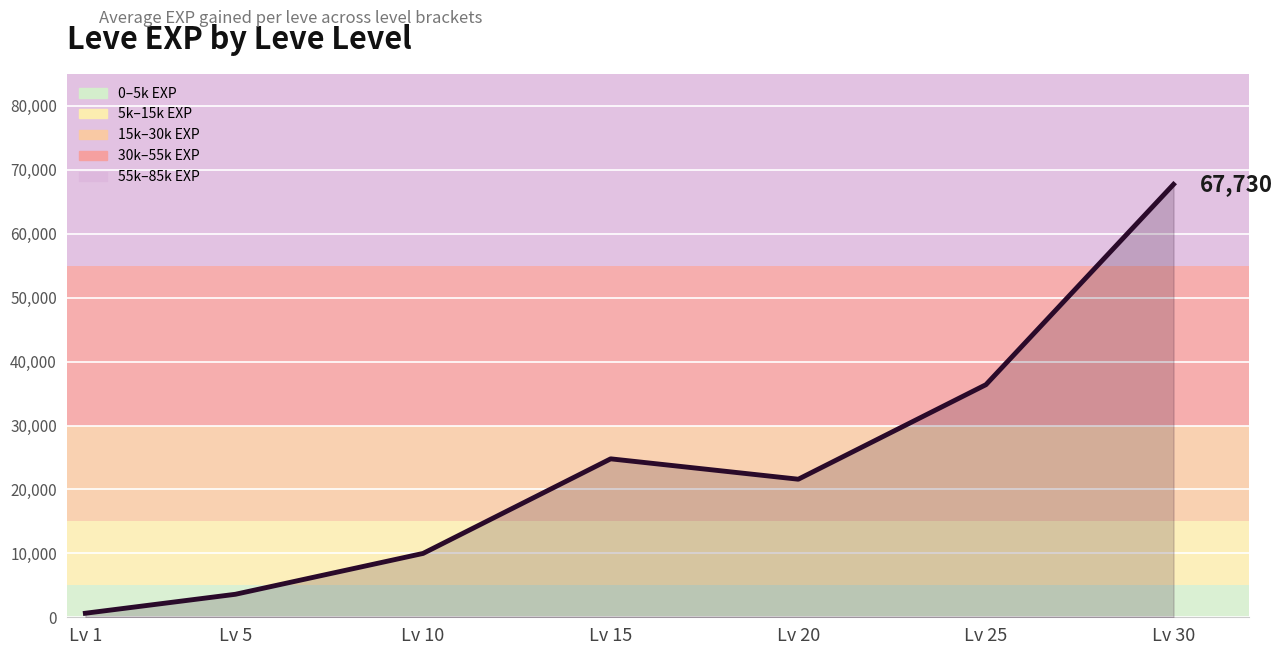

Which label corresponds to the largest value in the chart?

Lv 30